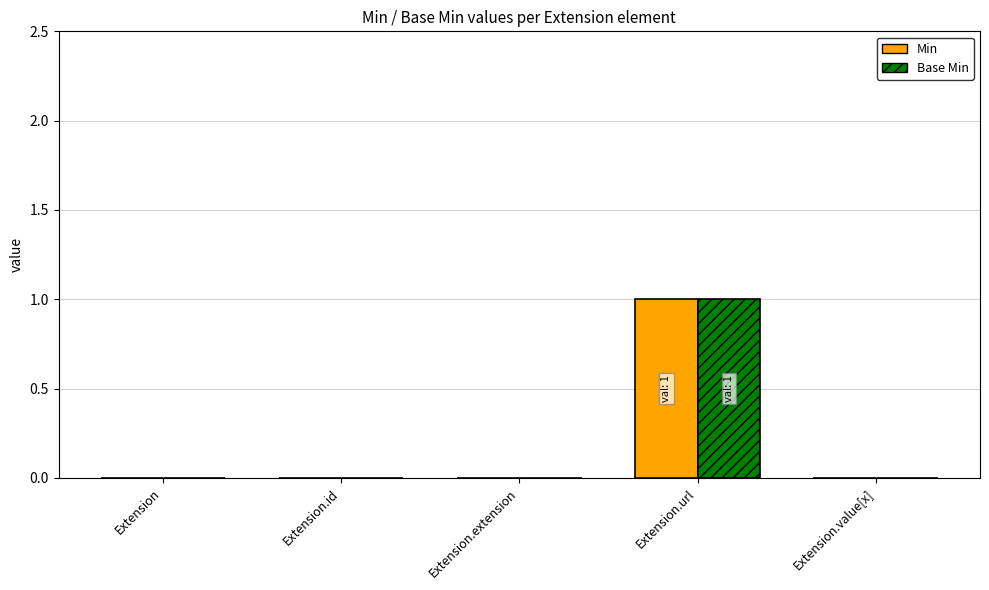

How many groups of bars are there?

5